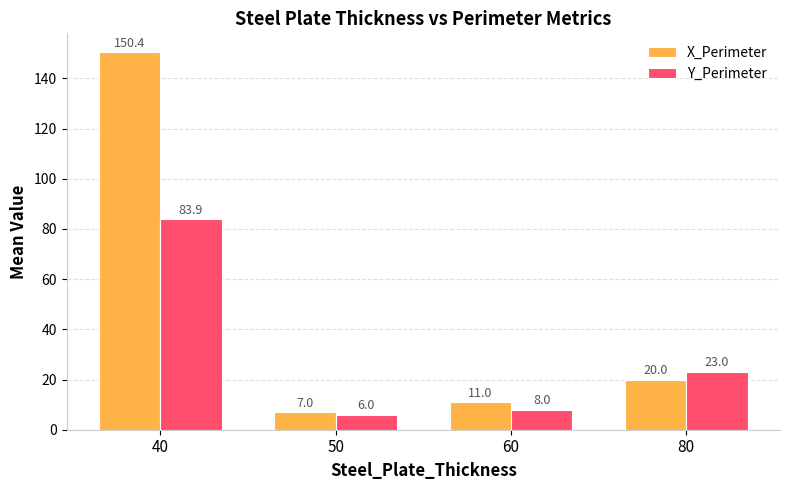

The value of X_Perimeter at 80 is 20.0. True or false?

True